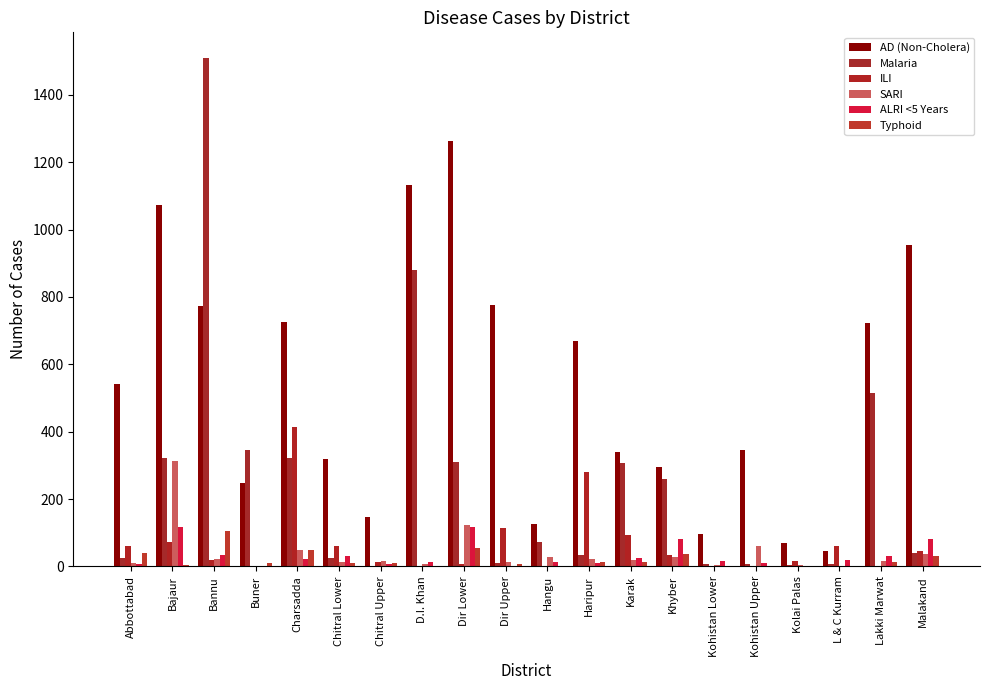

Are the bars grouped side by side (vs. stacked)?

Yes